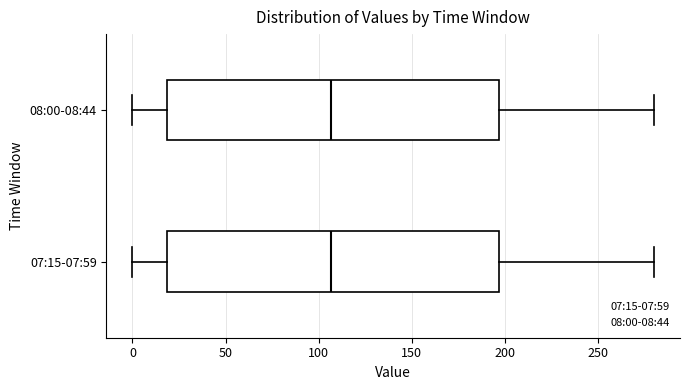

Reading bottom to top, transcribe this box plot: for each box, give where its median line is, the range the box spans, and where its two whiskers end, as read against the x-axis. The values are not printed on the chart, so give them approximately, as read against the axis.

07:15-07:59: median 105, box 20 to 195, whiskers 0 to 280
08:00-08:44: median 105, box 20 to 195, whiskers 0 to 280